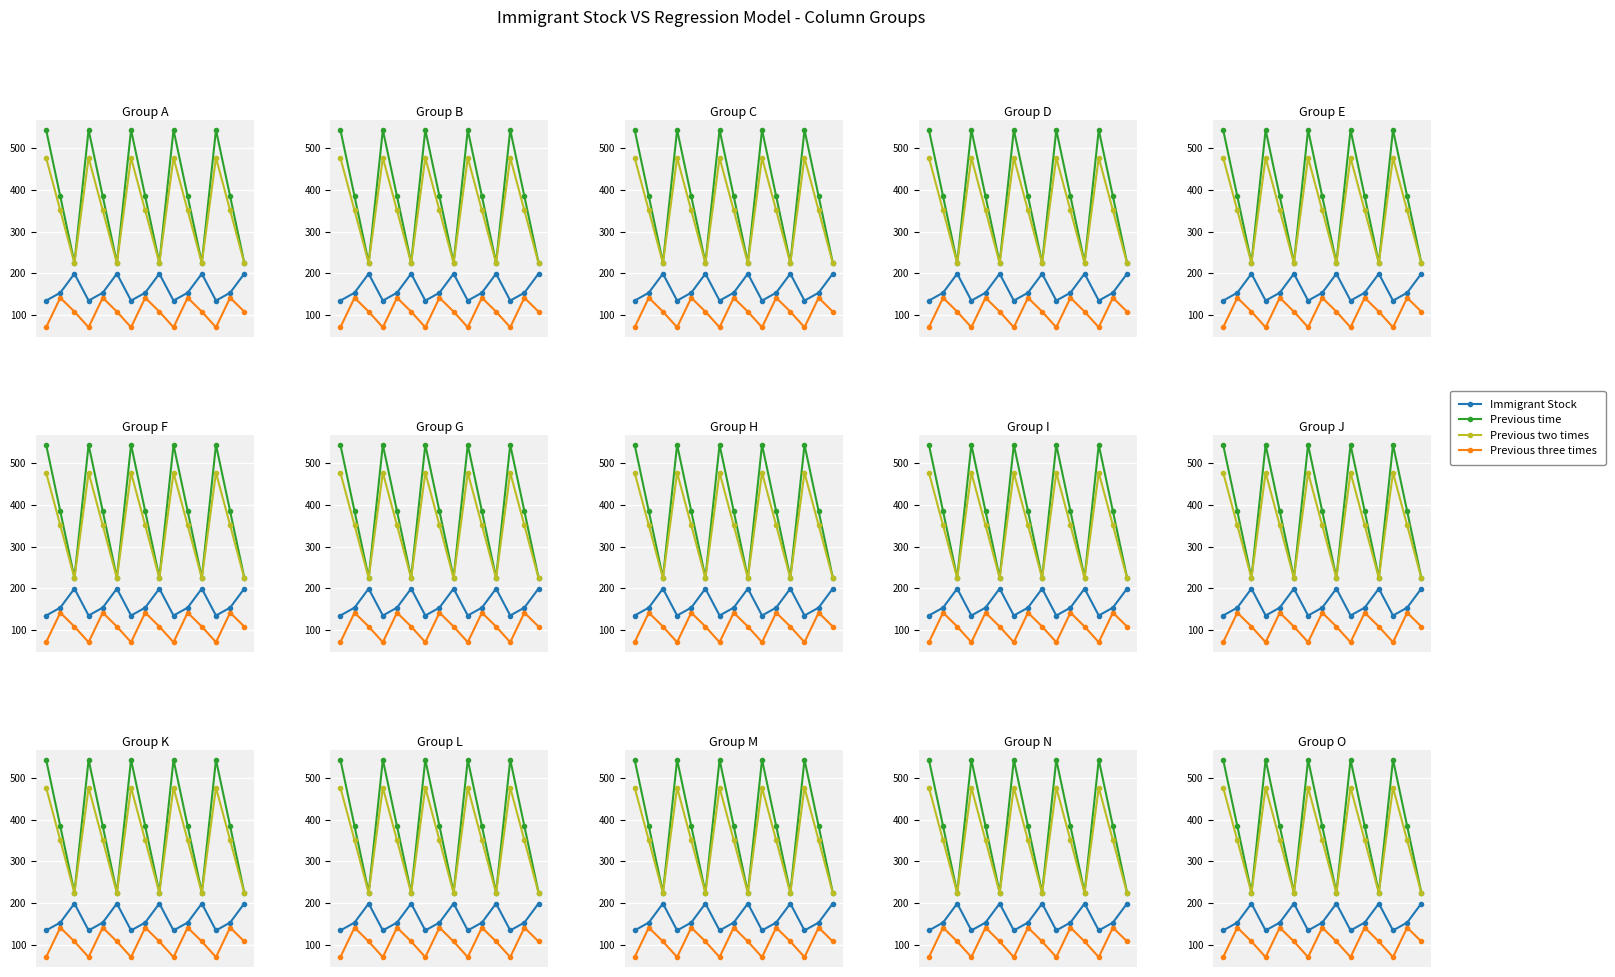

How many distinct data groups are displayed?

4